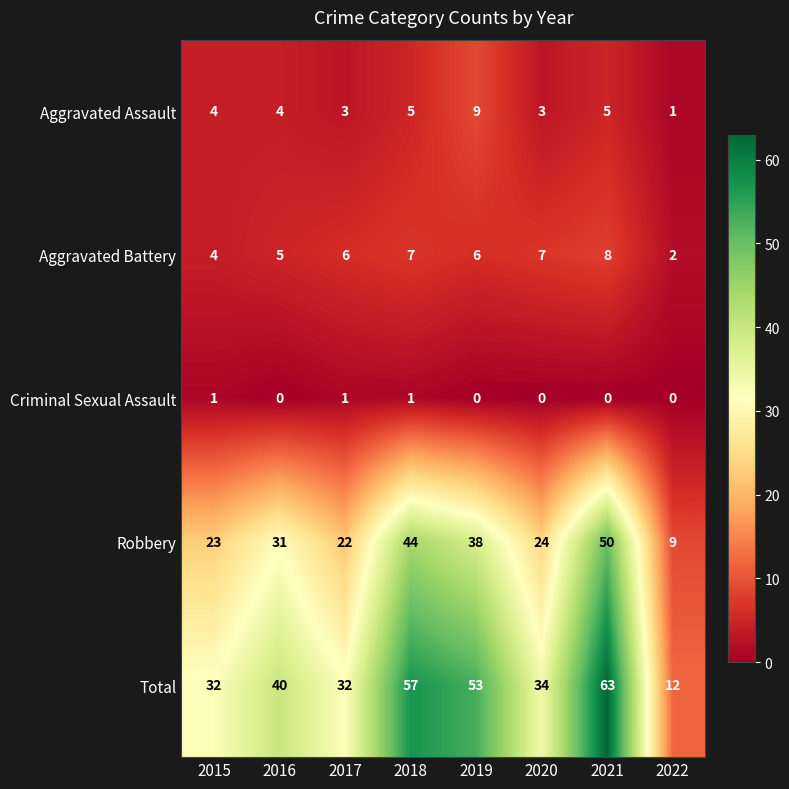

What is the approximate value of Robbery at 2018?

44